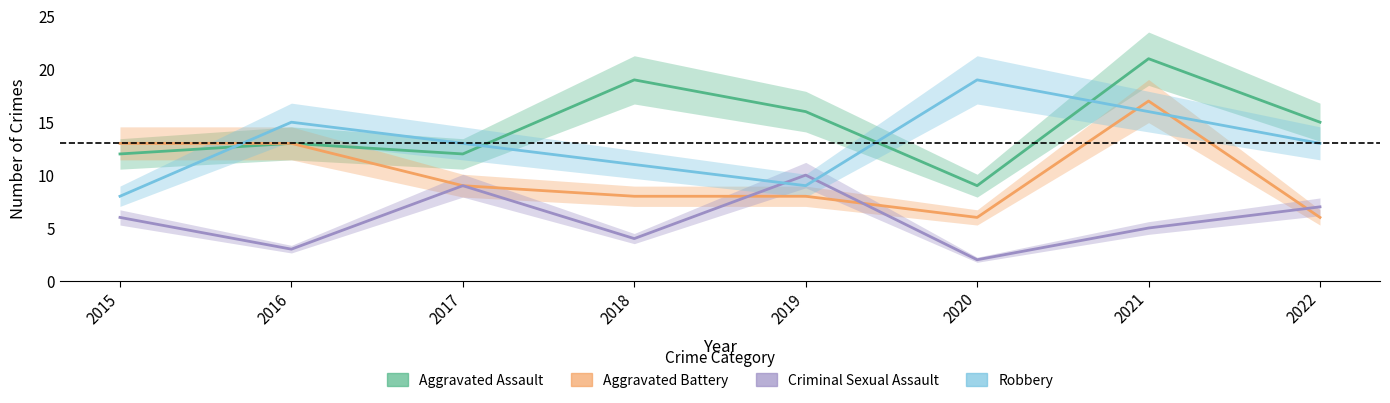

How many values in the Robbery series exceed 13?

3